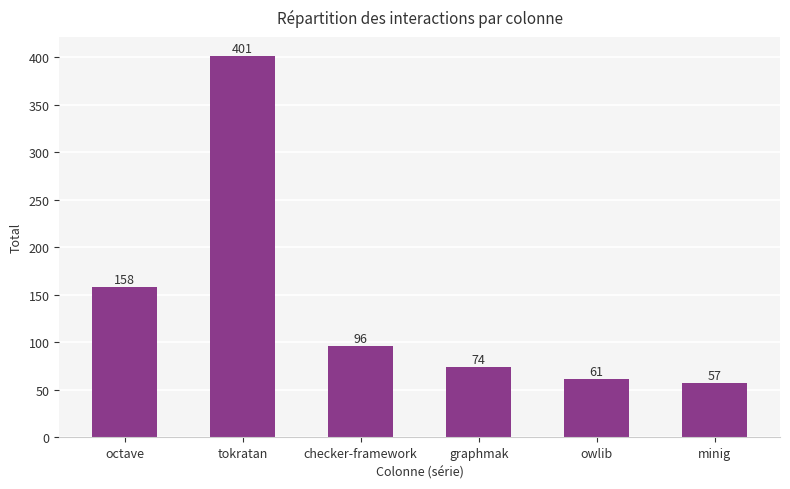

What is the label of the 6th bar from the right?

octave